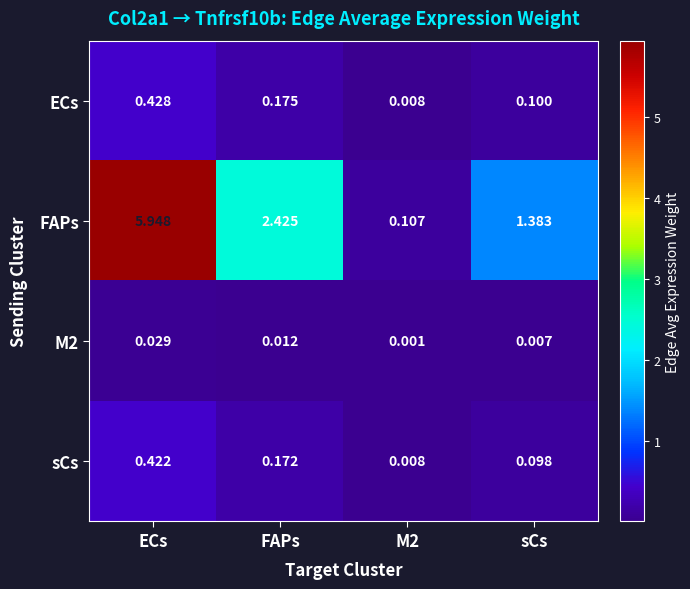

Where does the FAPs series first go above 2?

ECs